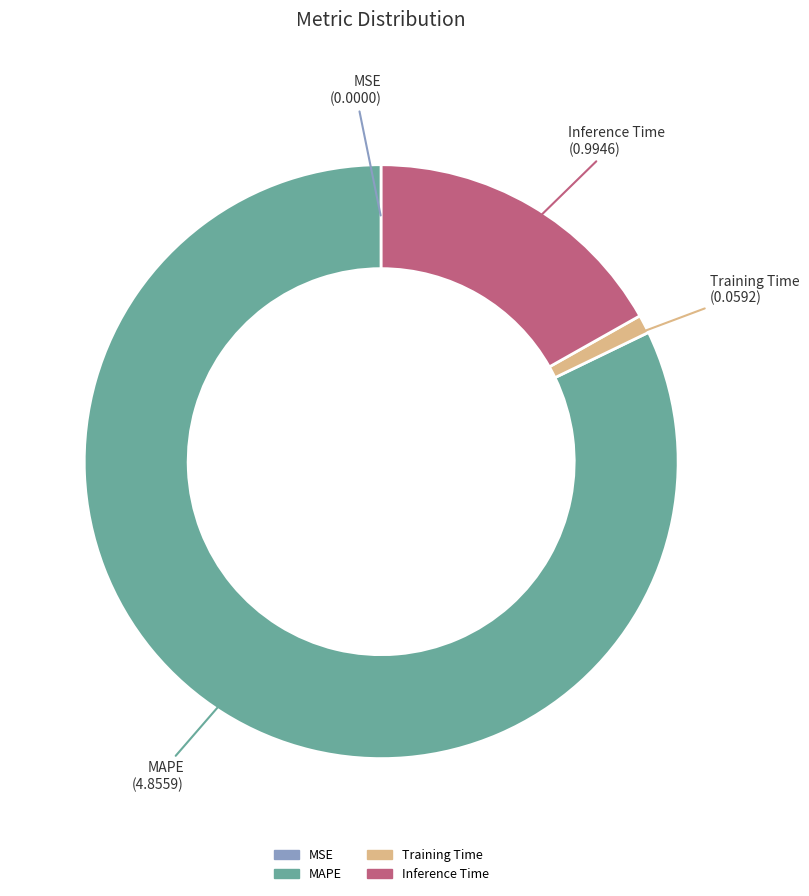

Which slice represents more than half of the pie?

MAPE